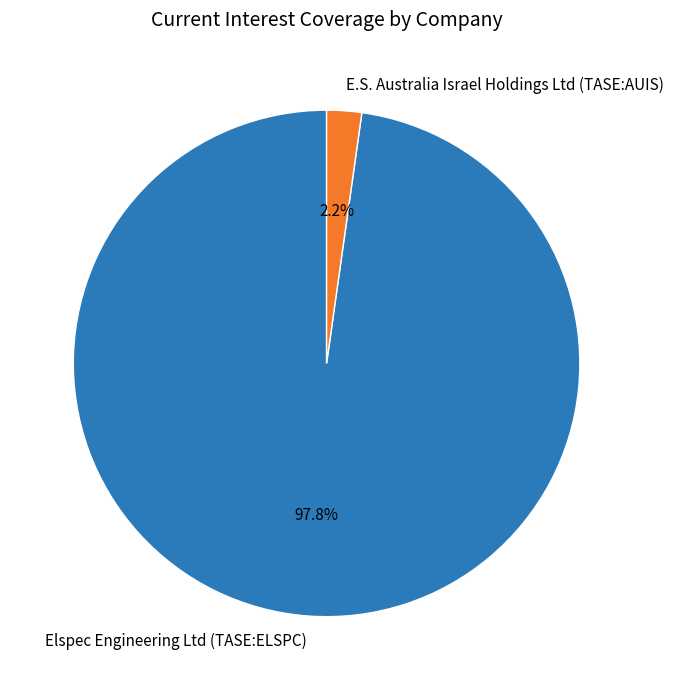

Combined, do Elspec Engineering Ltd (TASE:ELSPC) and E.S. Australia Israel Holdings Ltd (TASE:AUIS) account for over 50%?

Yes